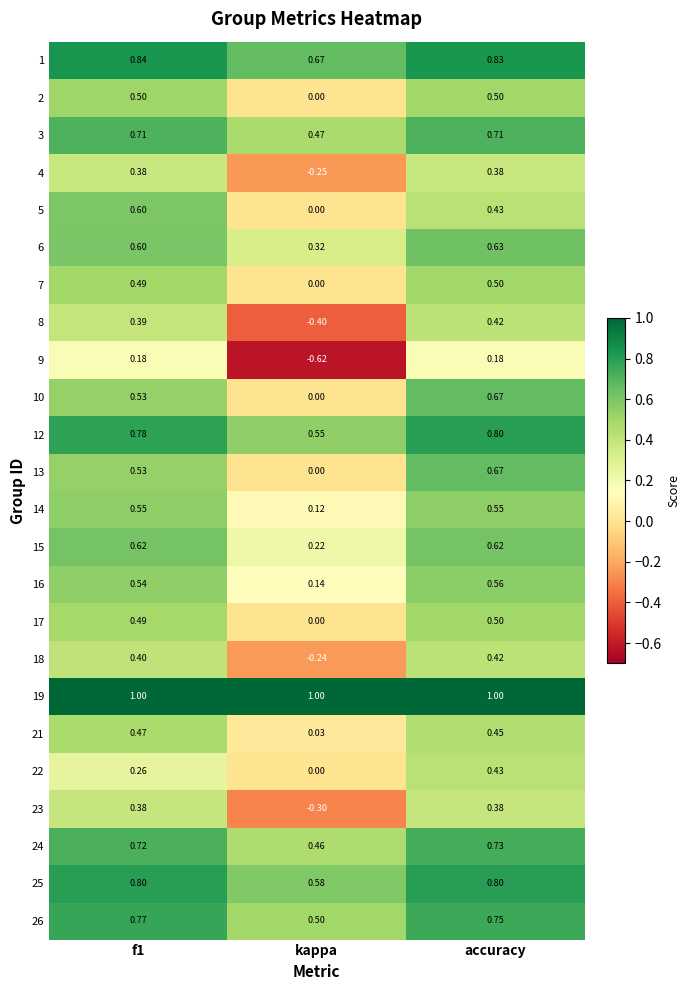

Where is 25 nearest to the value 0?

kappa